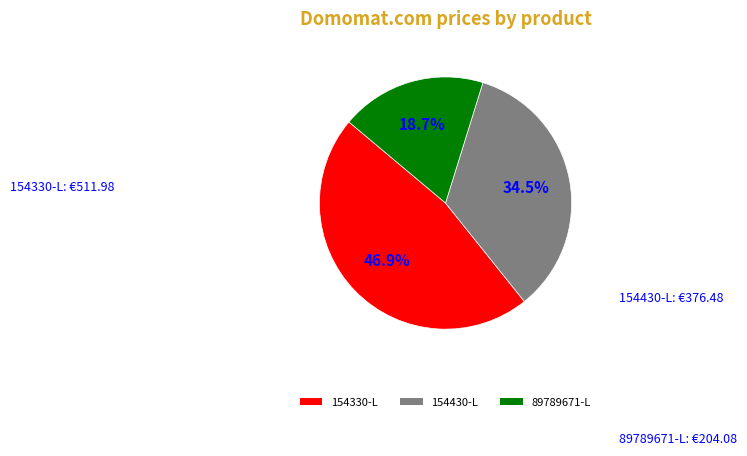

Which category has the biggest portion of the pie?

154330-L